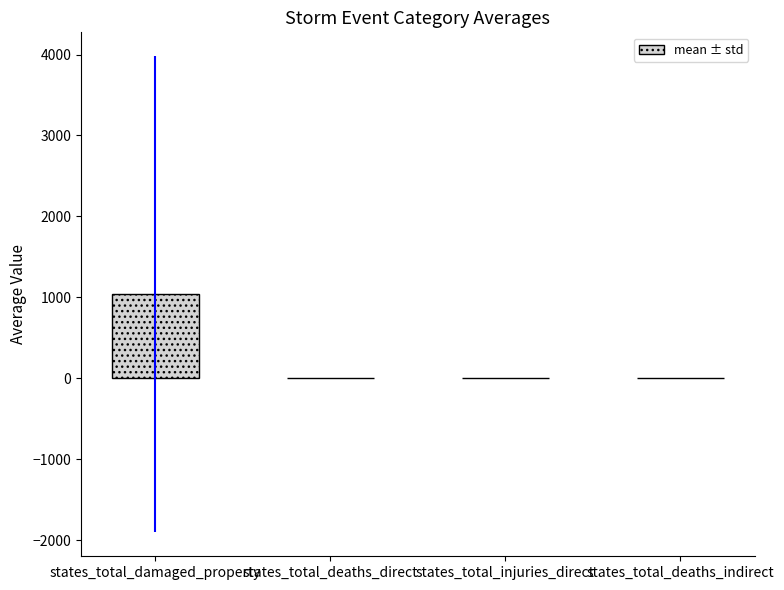

What is the sum of all values?

1038.7